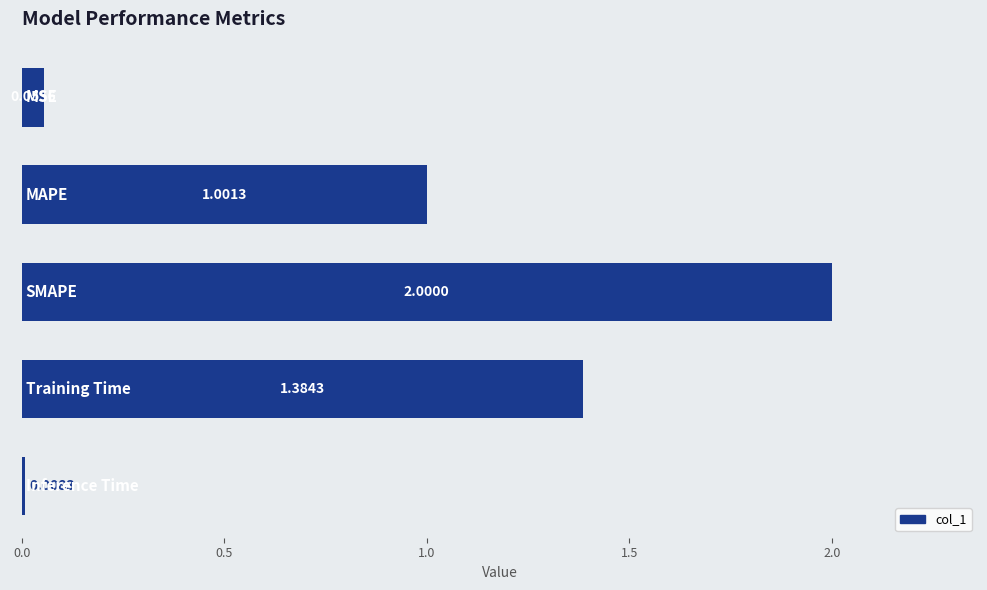

What is the difference between the maximum and minimum values?

2.0